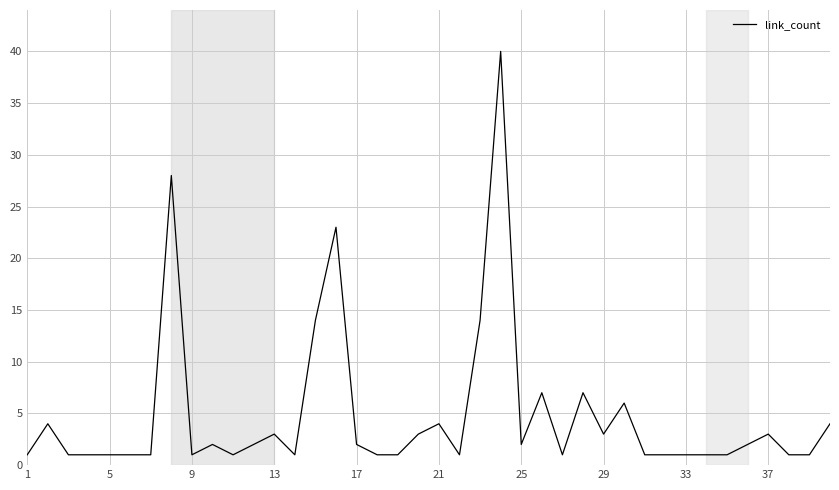

What is the average value?

5